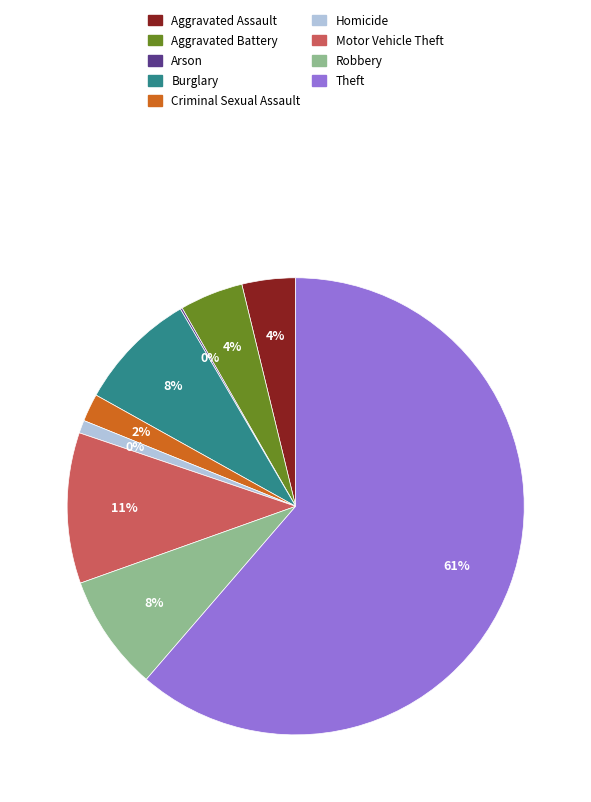

What percentage do Motor Vehicle Theft and Criminal Sexual Assault together represent?

12.6%